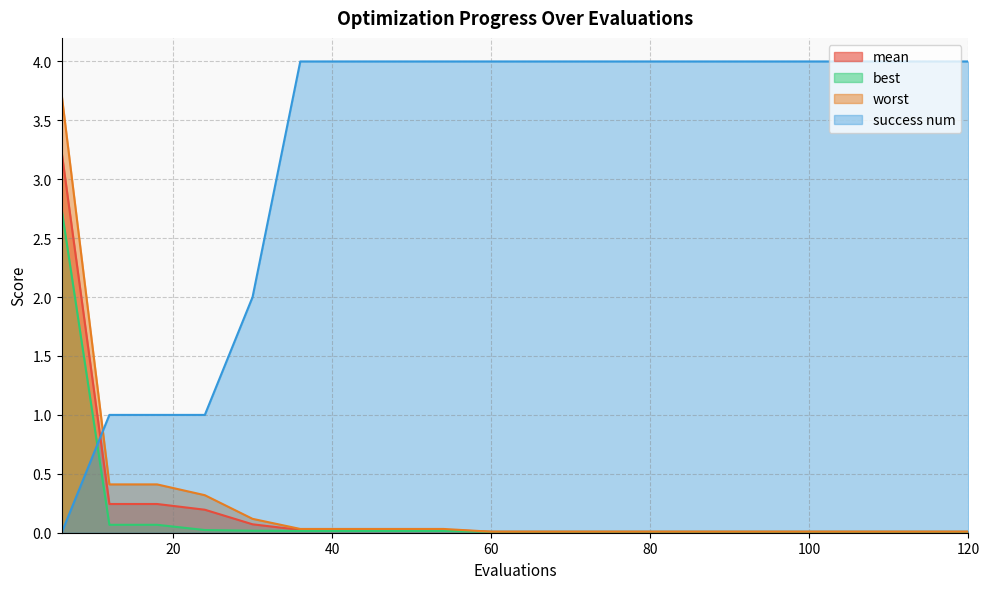

Reading right to left, list all the values displayed in this chart.

mean: 0.0	0.0	0.0	0.0	0.0	0.0	0.0	0.0	0.0	0.0	0.0	0.0	0.0	0.0	0.0	0.1	0.2	0.2	0.2	3.2
best: 0.0	0.0	0.0	0.0	0.0	0.0	0.0	0.0	0.0	0.0	0.0	0.0	0.0	0.0	0.0	0.0	0.0	0.1	0.1	2.7
worst: 0.0	0.0	0.0	0.0	0.0	0.0	0.0	0.0	0.0	0.0	0.0	0.0	0.0	0.0	0.0	0.1	0.3	0.4	0.4	3.7
success num: 4.0	4.0	4.0	4.0	4.0	4.0	4.0	4.0	4.0	4.0	4.0	4.0	4.0	4.0	4.0	2.0	1.0	1.0	1.0	0.0